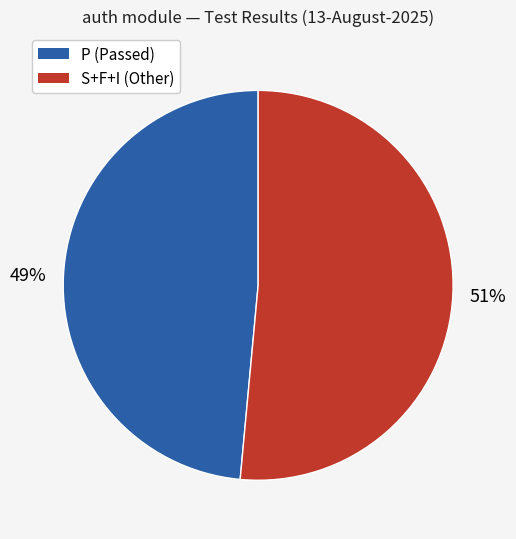

To the nearest percent, what is the average slice percentage?

50%